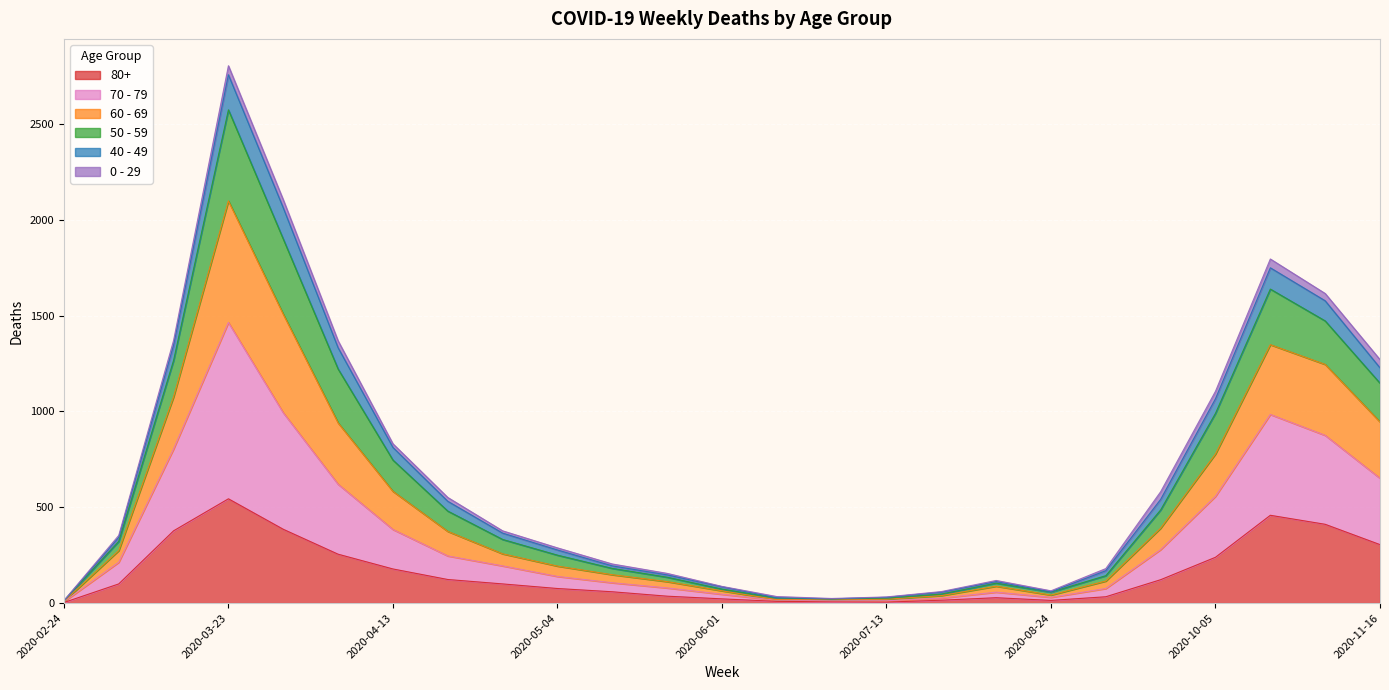

At which label does 80+ reach its peak?

2020-03-23